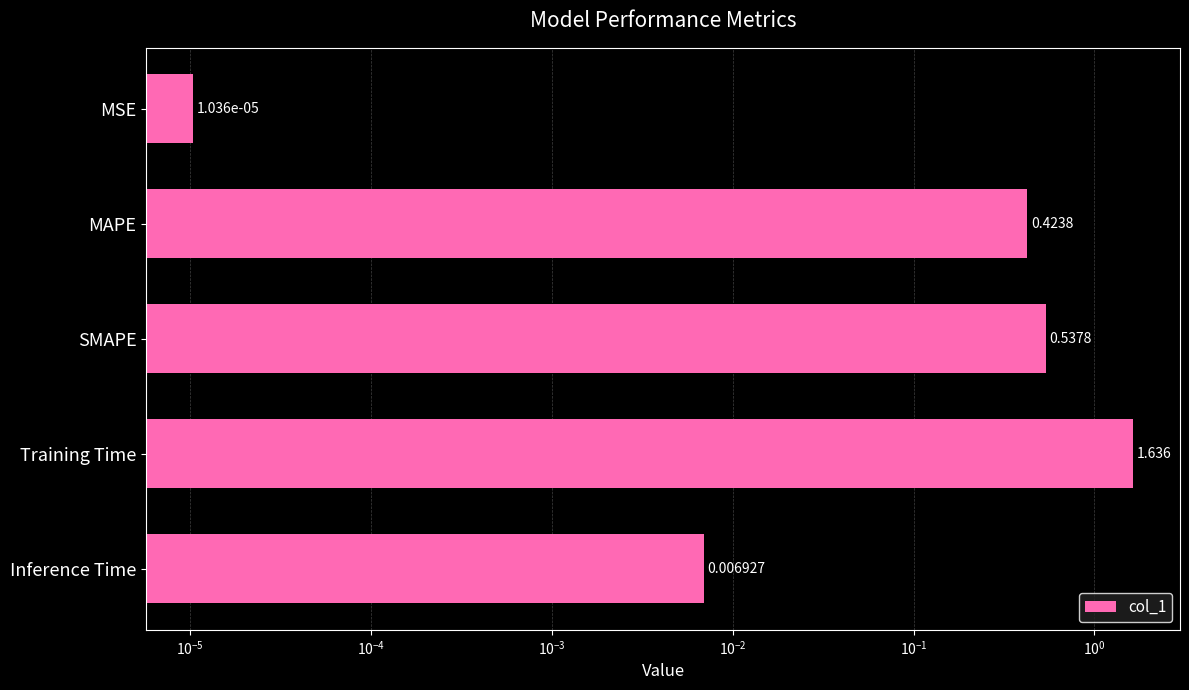

Which has a higher value, MSE or Training Time?

Training Time